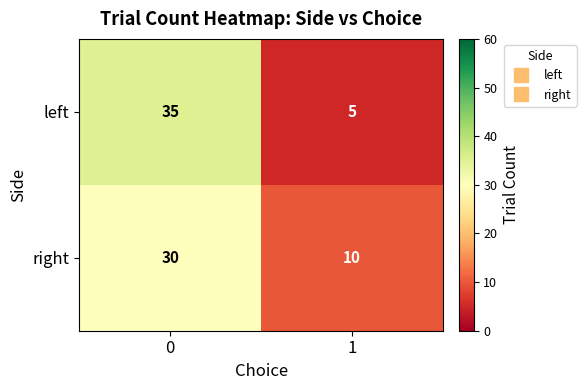

Is the value of right at 1 greater than the value of left at 1?

Yes